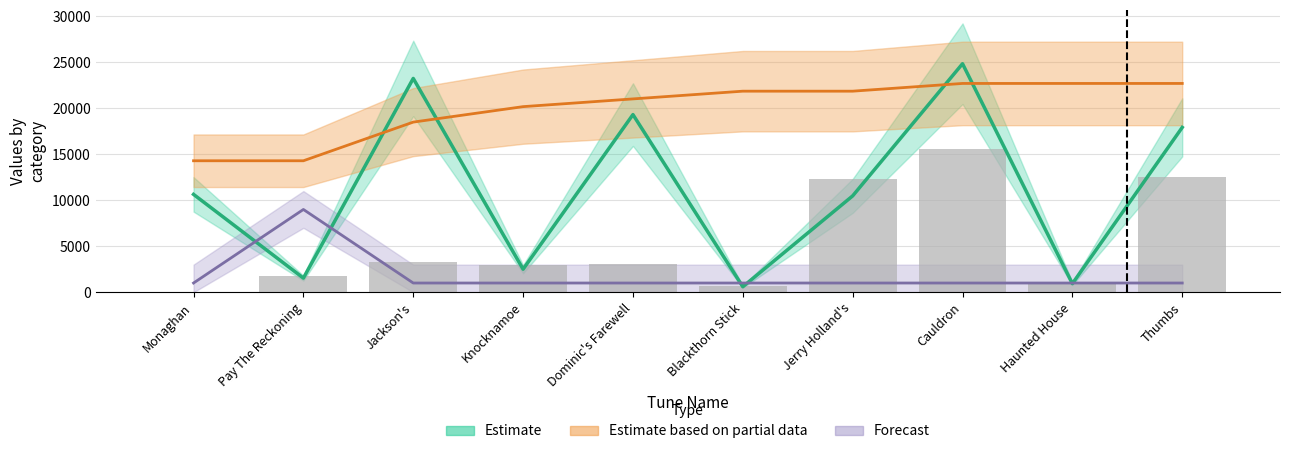

How many categories are shown in the chart?

10